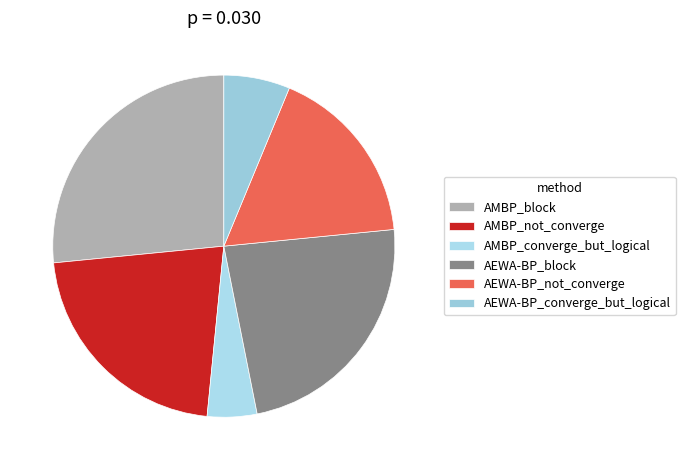

Count the number of slices in the pie.

6